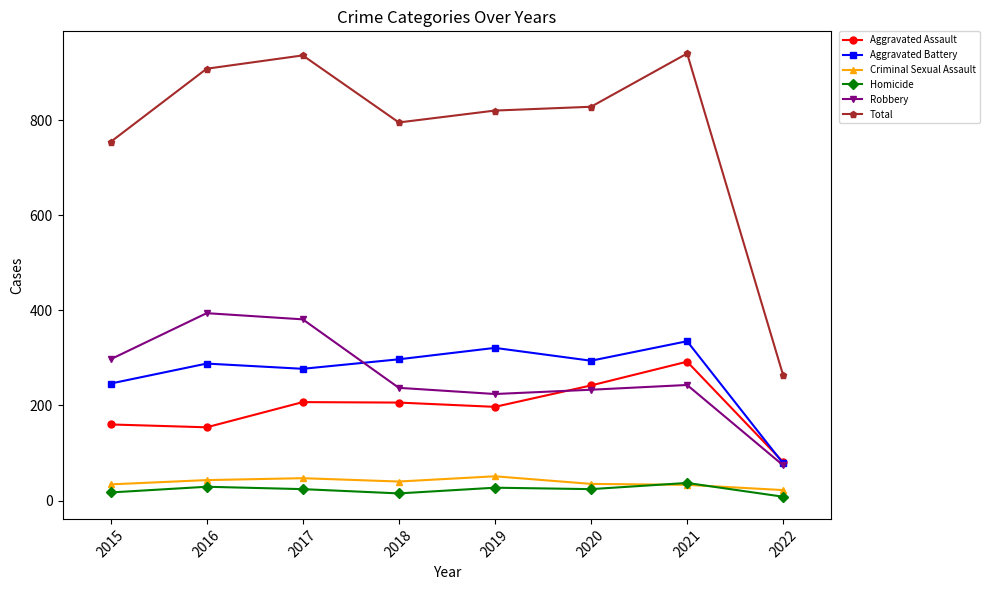

What is the average value of the Robbery series?

260